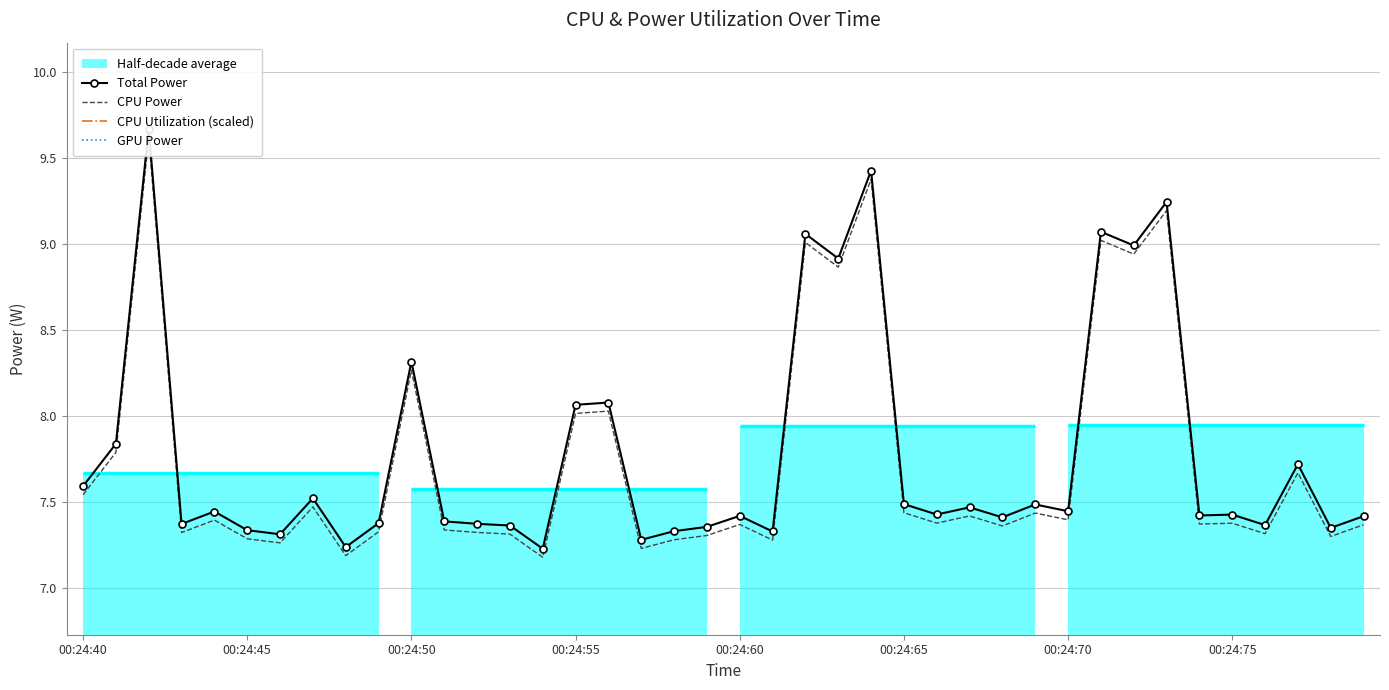

What is the difference between the second highest and minimum values in the Total Power series?

2.2